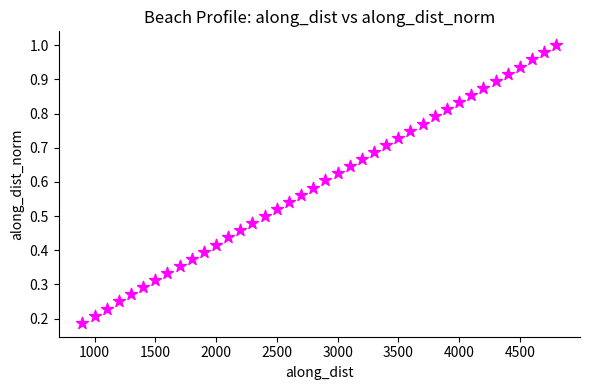

What is the range of X values (max minus min)?

3899.7